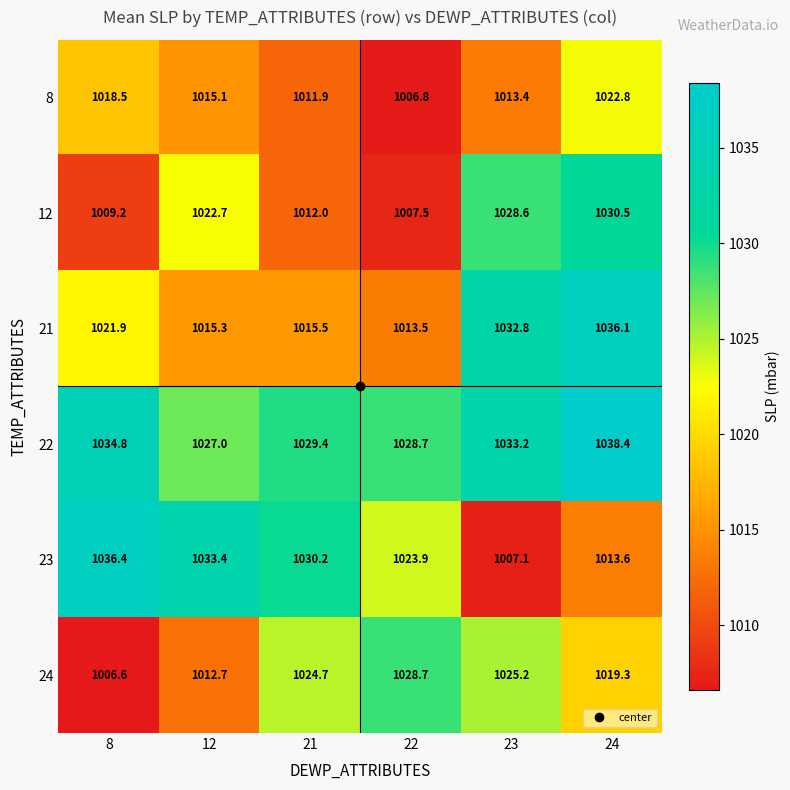

What is the difference between the highest and lowest values at 23?

26.1